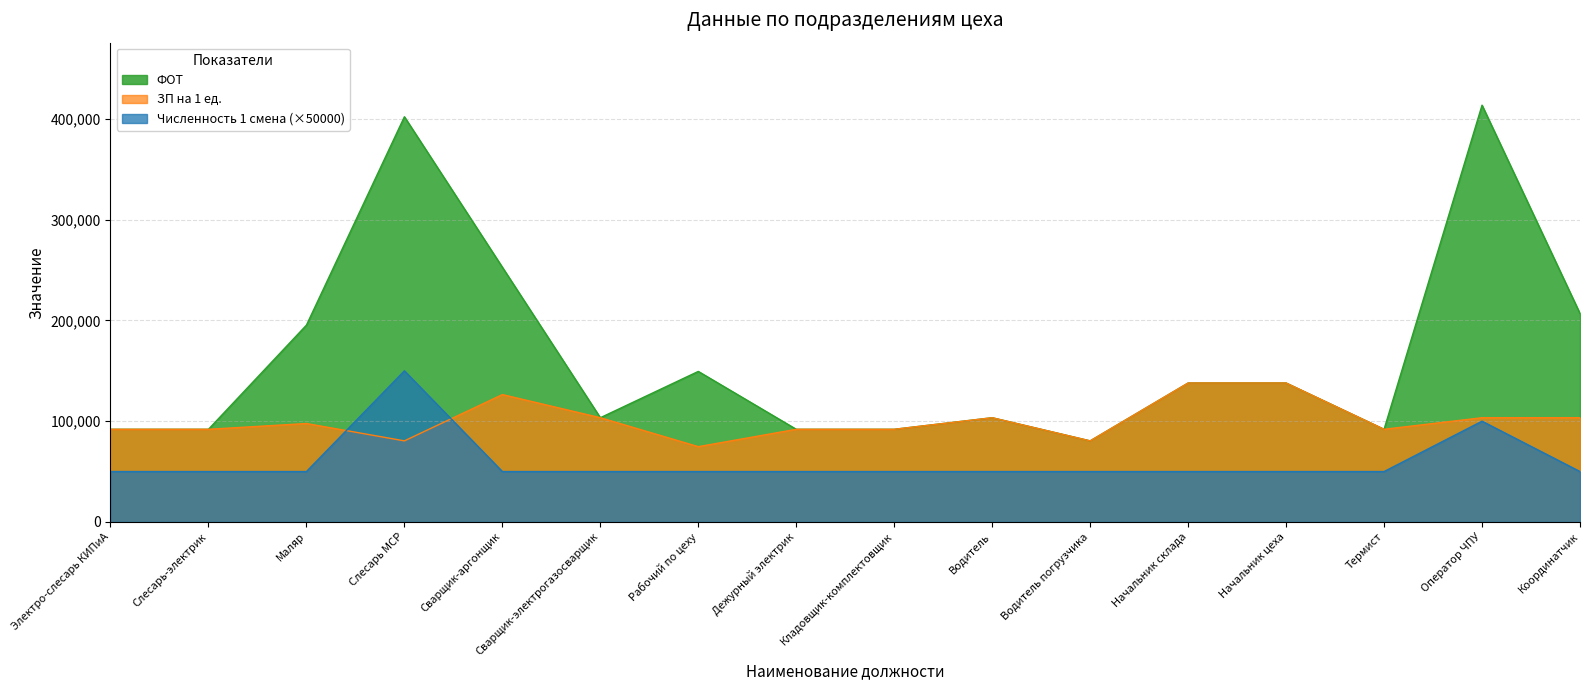

True or false: ЗП на 1 ед. and Численность 1 смена intersect in this chart.

True